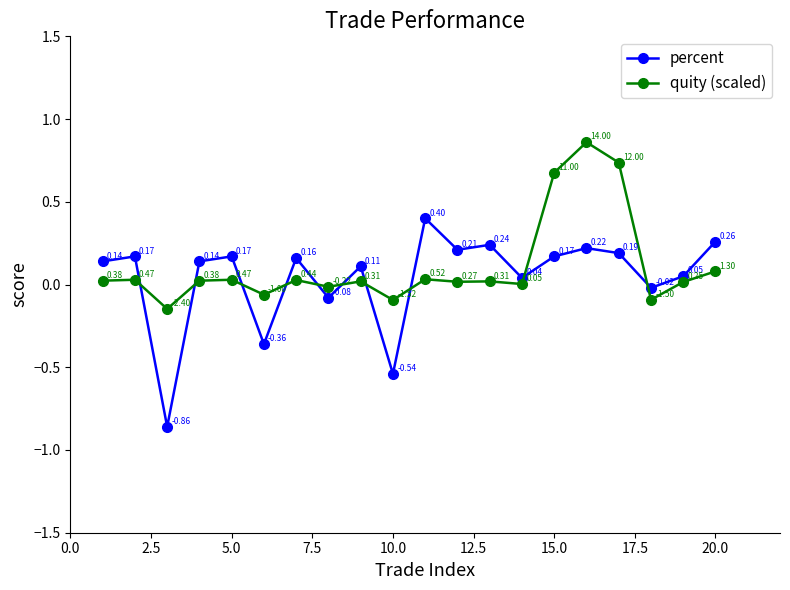

How many interior local peaks does the percent series have?

7